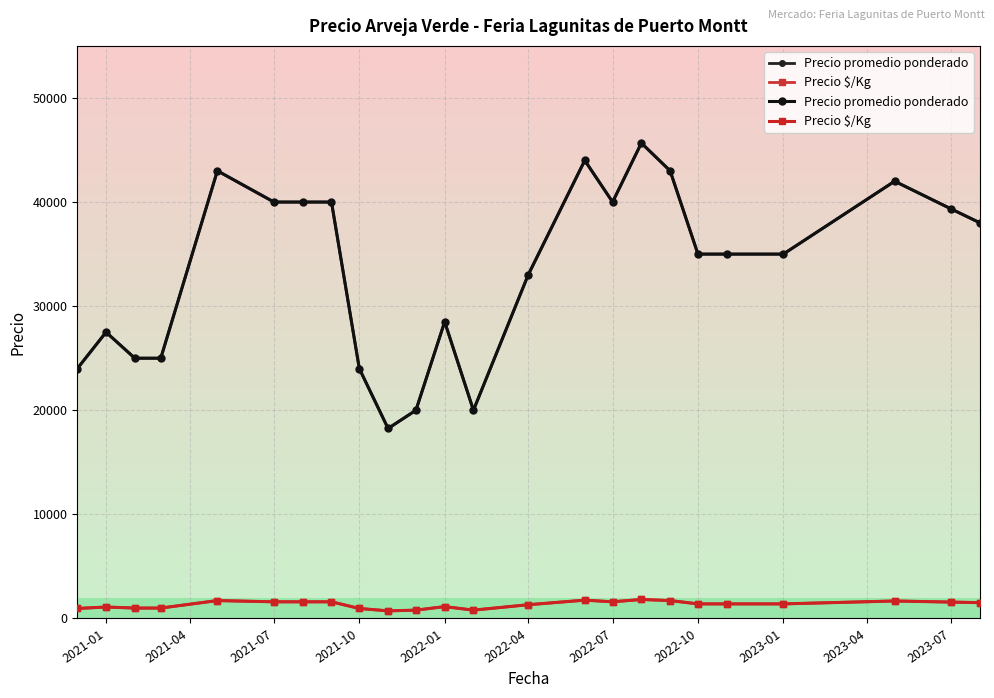

How many lines are shown in the chart?

2